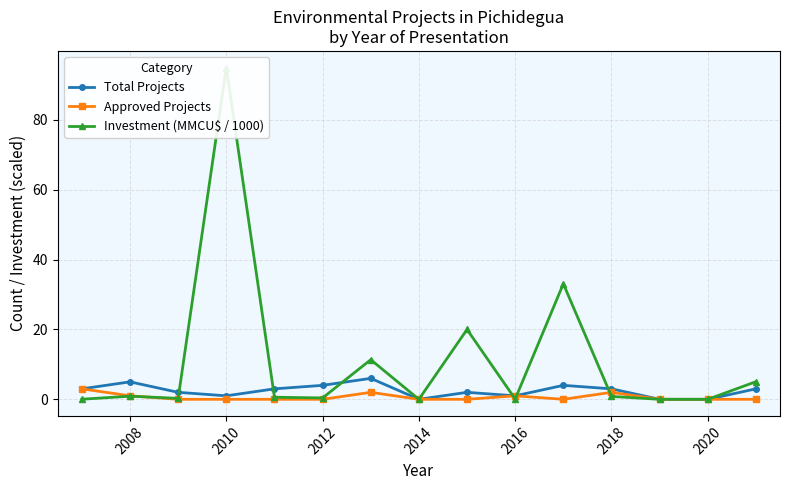

Is it true that Approved Projects equals 0 at 2014?

True